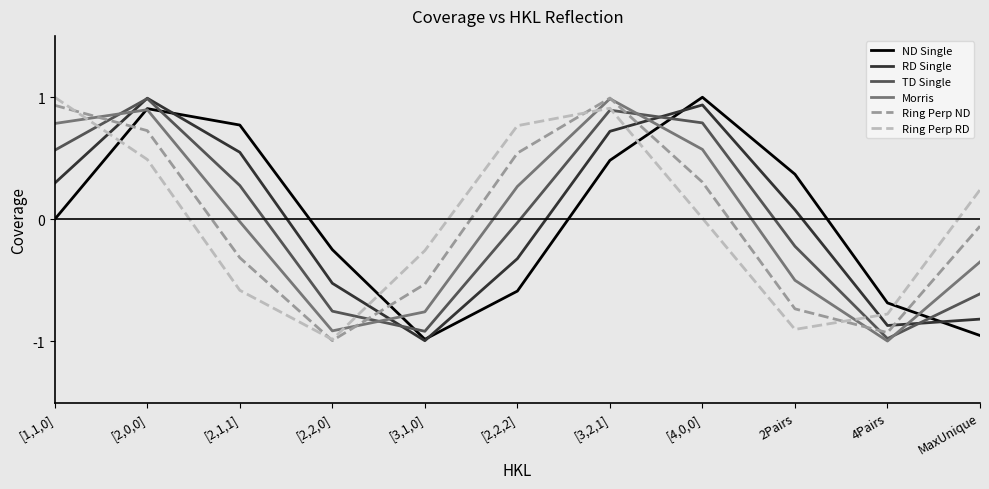

True or false: Morris has a value of -0.5 at 2Pairs.

True